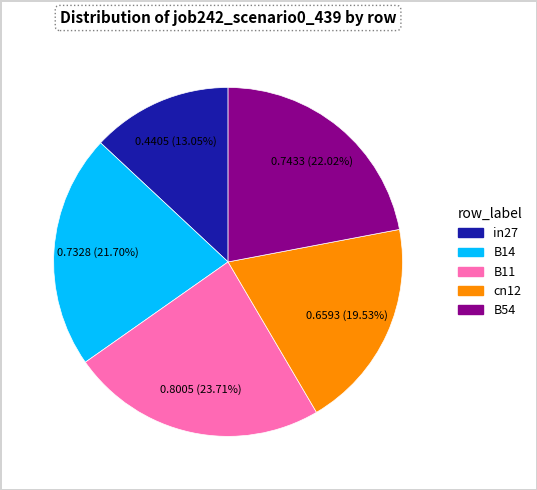

Which category has the smallest portion of the pie?

in27